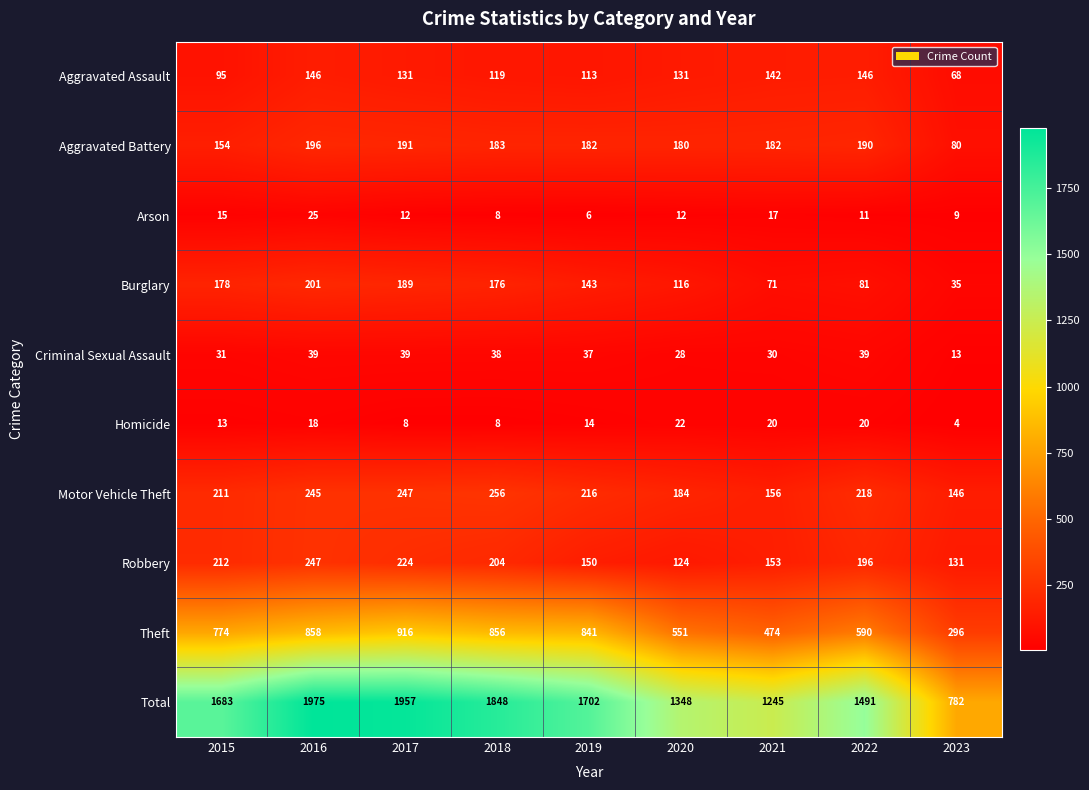

Rank the categories by Theft value from highest to lowest.

2017, 2016, 2018, 2019, 2015, 2022, 2020, 2021, 2023